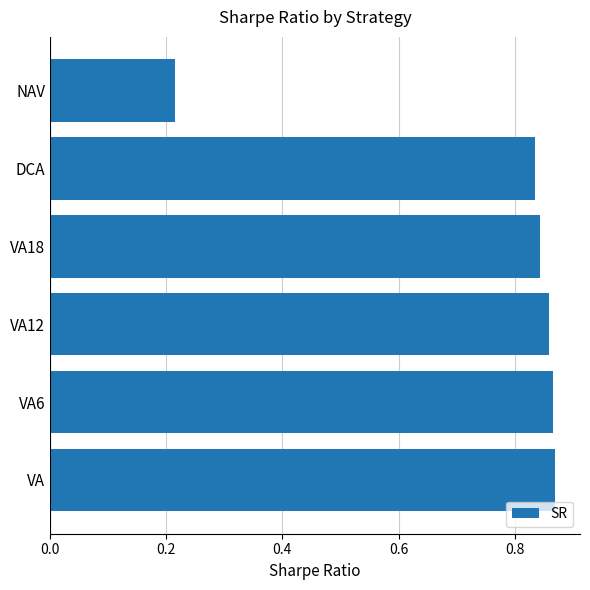

Which has a higher value, NAV or VA12?

VA12